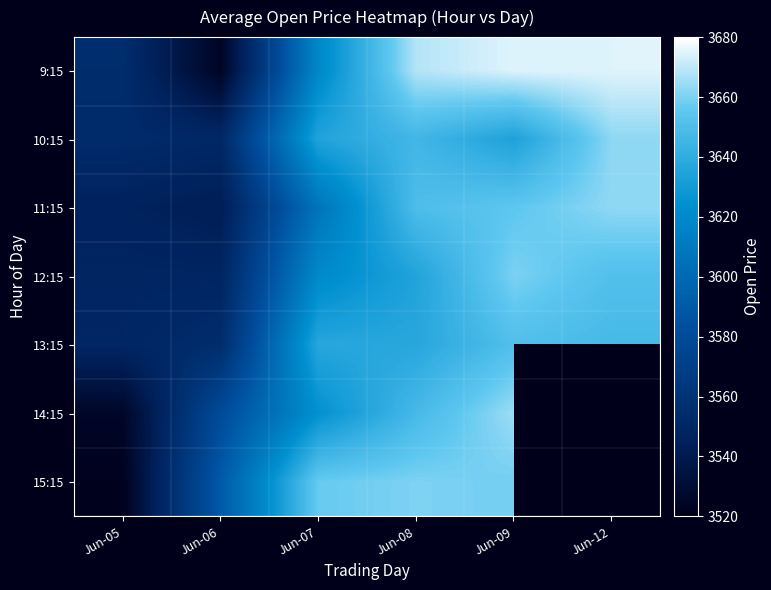

How many categories are shown in the chart?

6